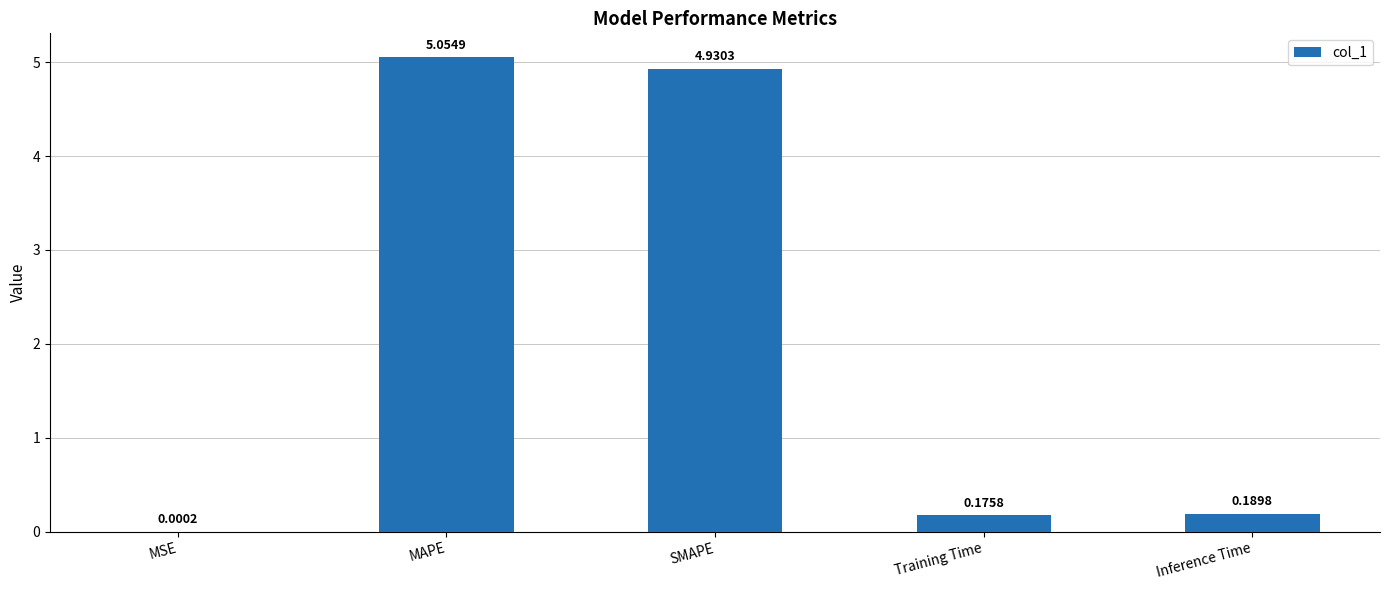

At which category does the chart reach its peak across all series?

MAPE